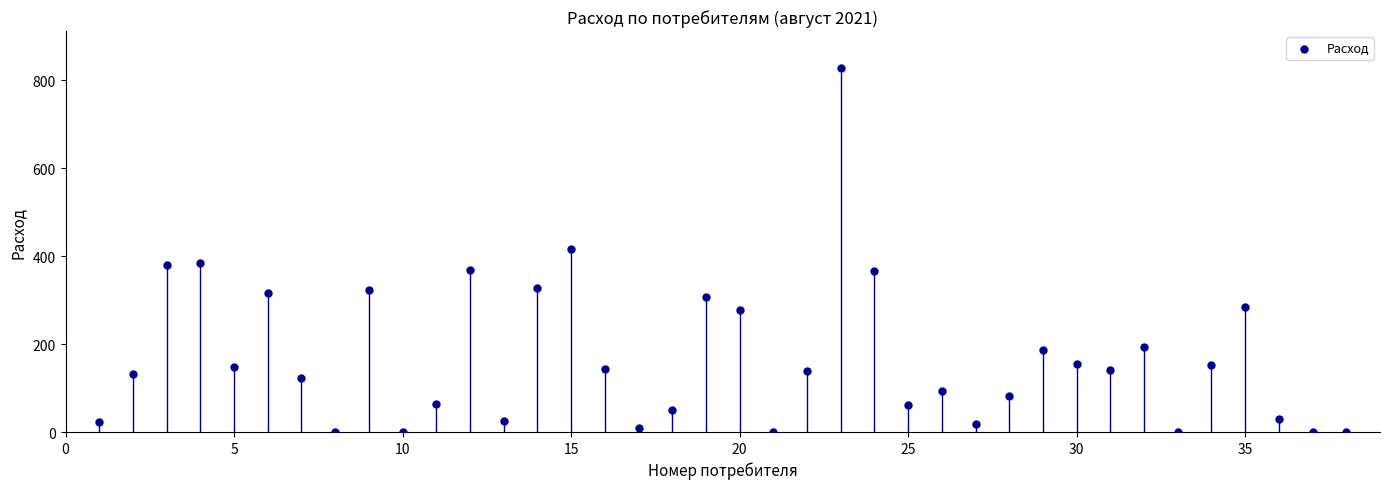

What is the range of Y values (max minus min)?

828.6